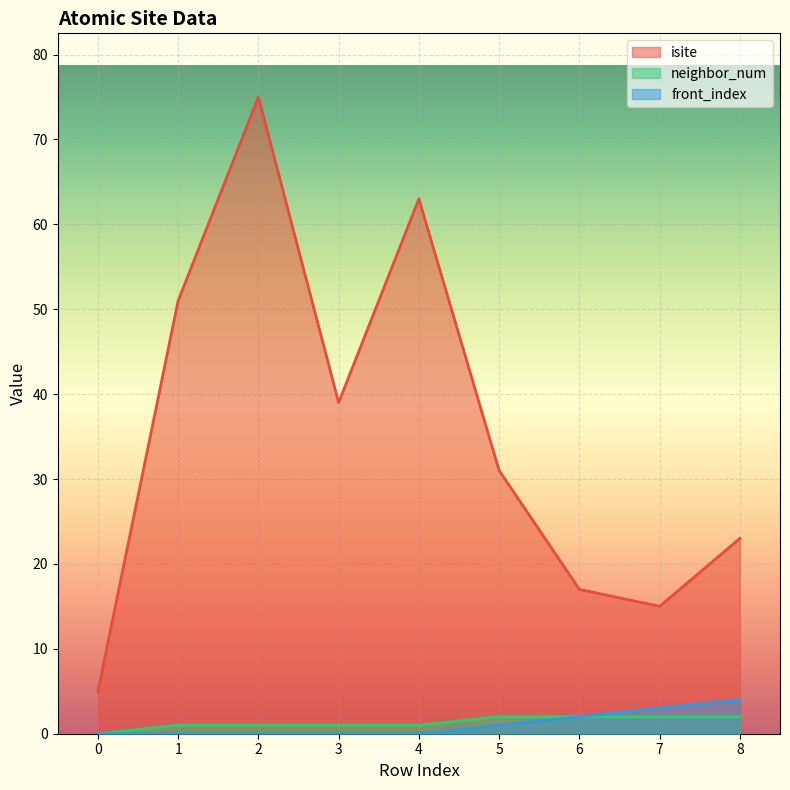

Between 8 and 4, which is larger?

4